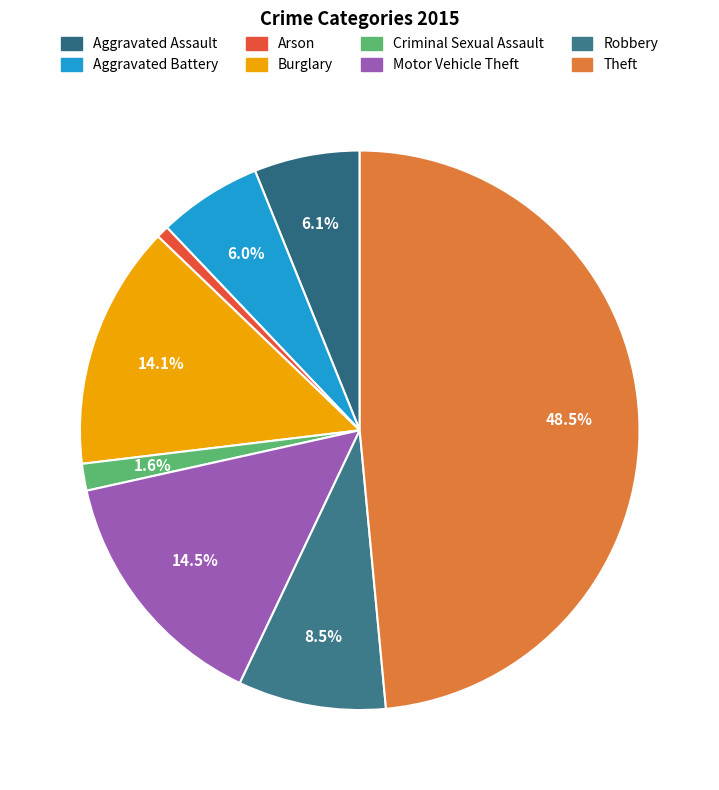

Count the number of slices in the pie.

8